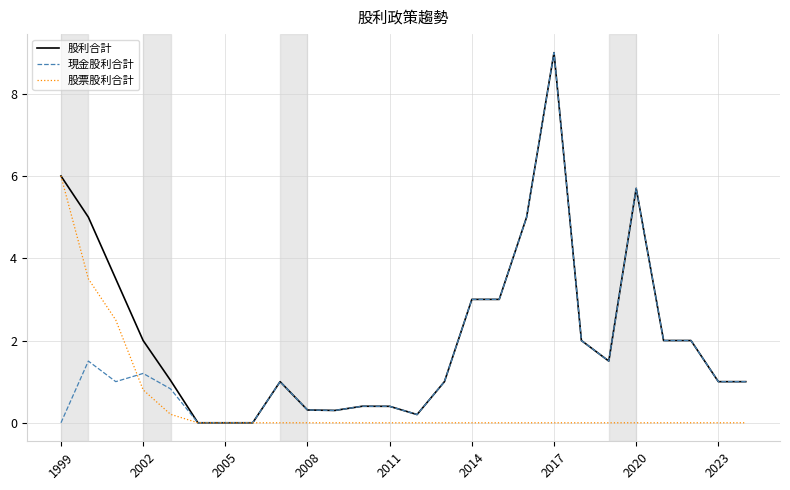

Which series has the largest total across all categories?

股利合計